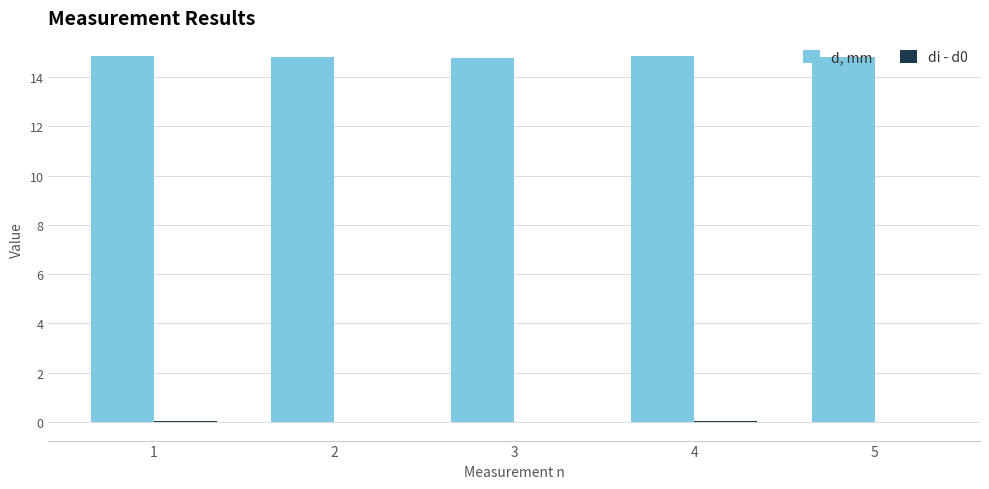

The d, mm series shows 22.2 at 2. True or false?

False